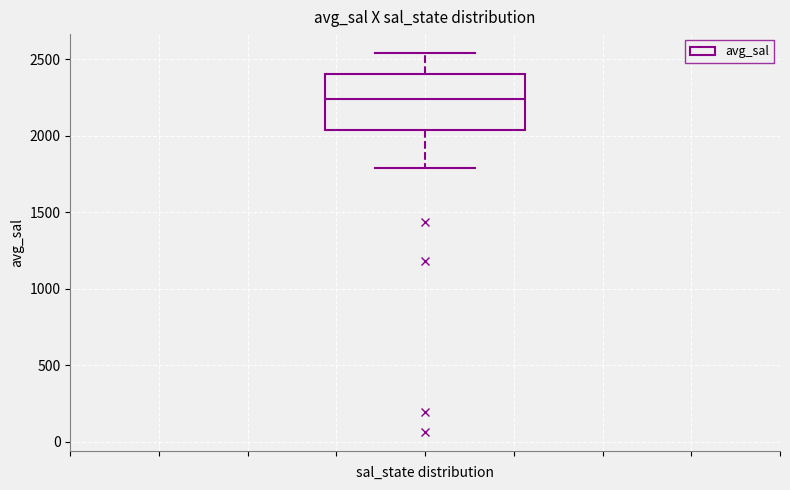

Read this box plot against the y-axis: the position of the median line, the range covered by the box, and the ends of both whiskers. The values are not printed on the chart, so give them approximately, as read against the axis.

median 2250, box 2050 to 2400, whiskers 1800 to 2550